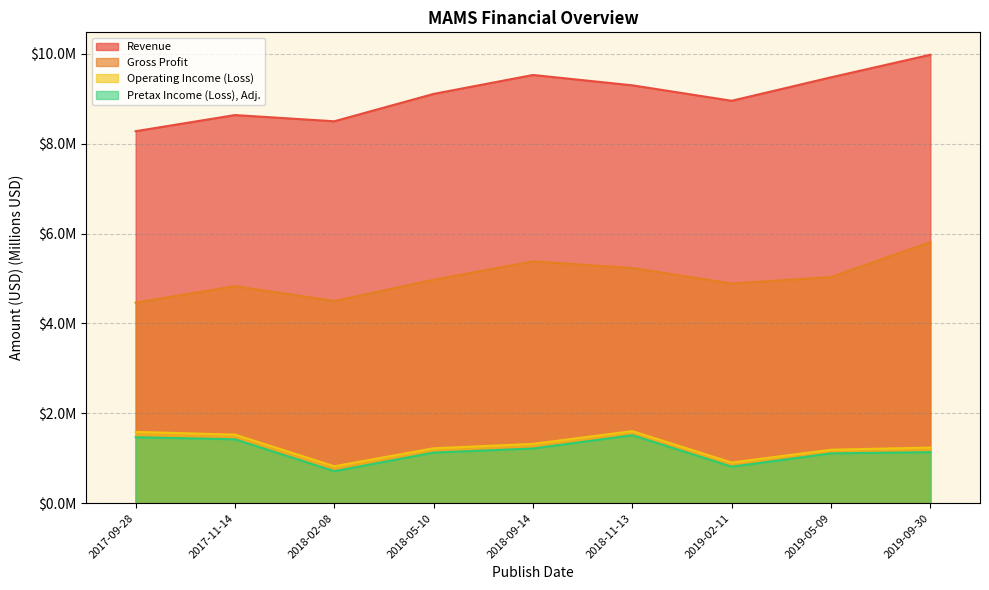

In Pretax Income (Loss), Adj., how many points are higher than both neighbors (excluding endpoints)?

1